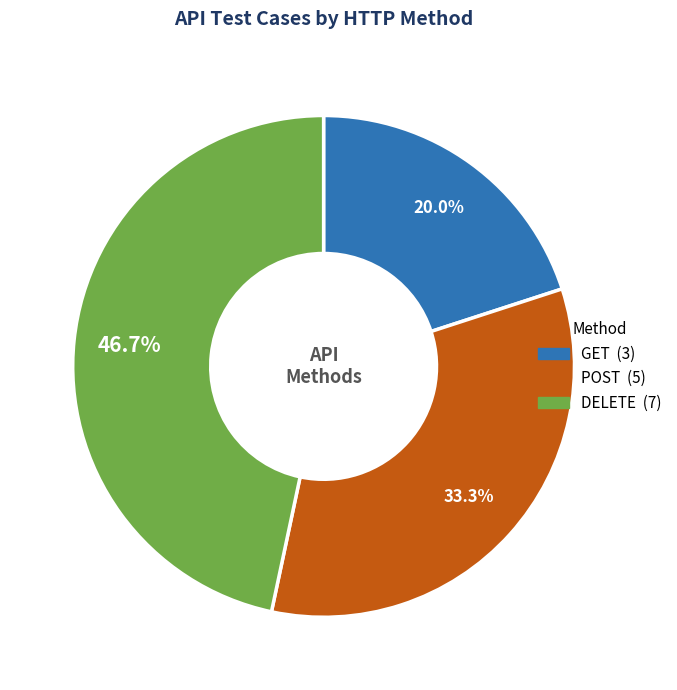

Is it true that DELETE is 53% of the pie?

False